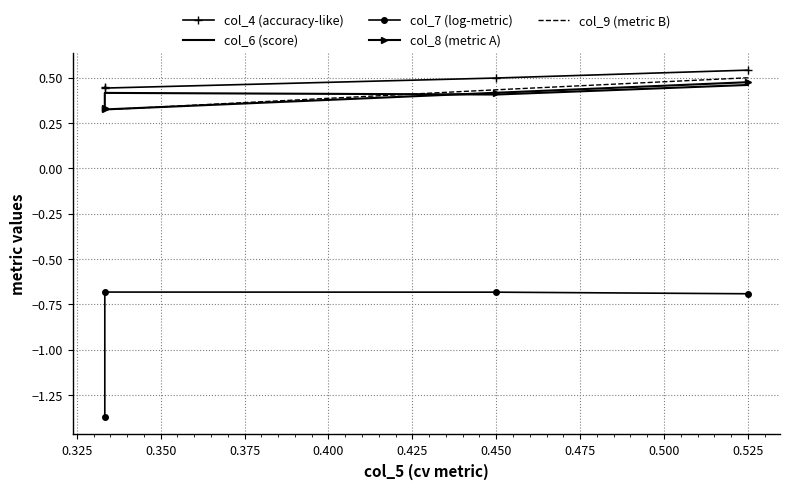

Is it true that col_8 (metric A) equals 0.7 at 0.525?

False